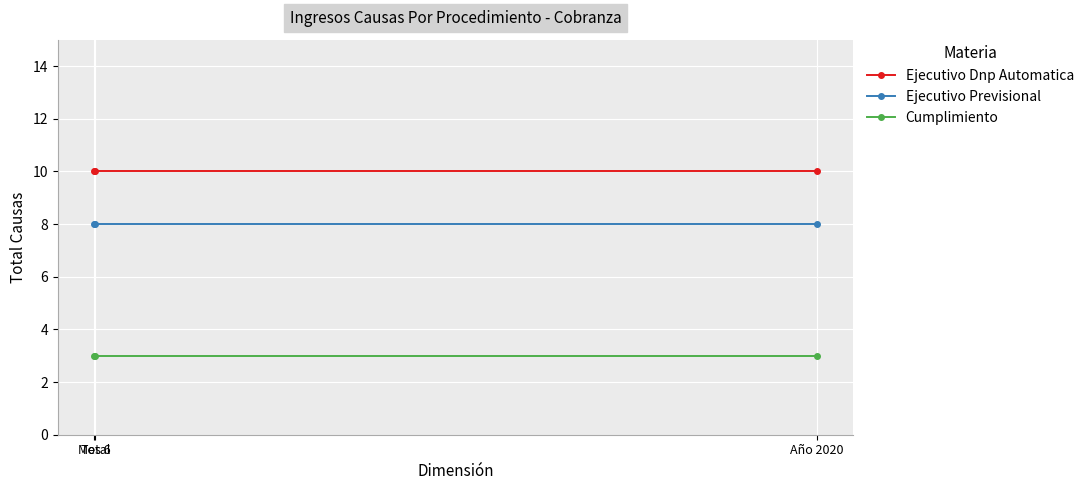

What is the value of the Cumplimiento point at the 1st from the left?

3